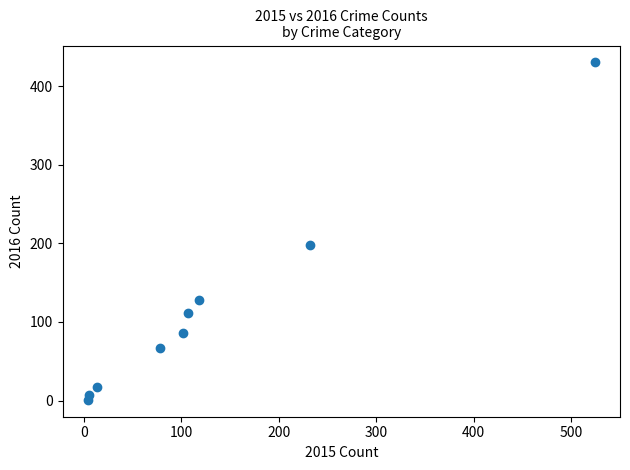

What is the range of X values (max minus min)?

520